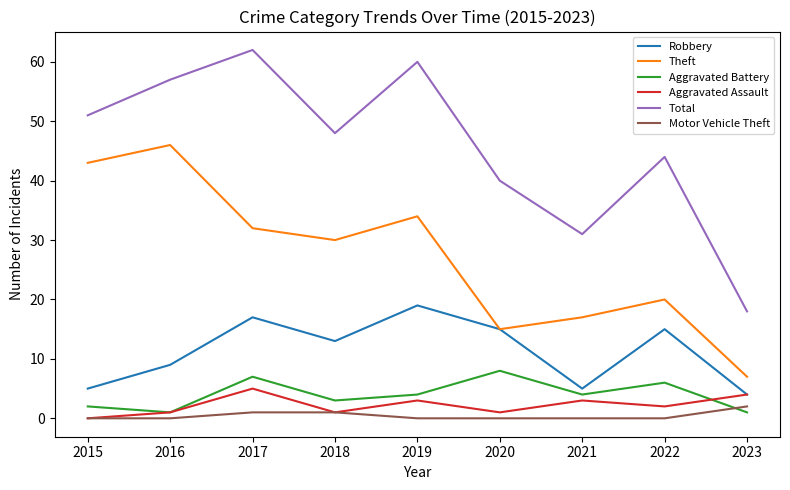

Is the value of Aggravated Assault at 2019 greater than the value of Theft at 2015?

No